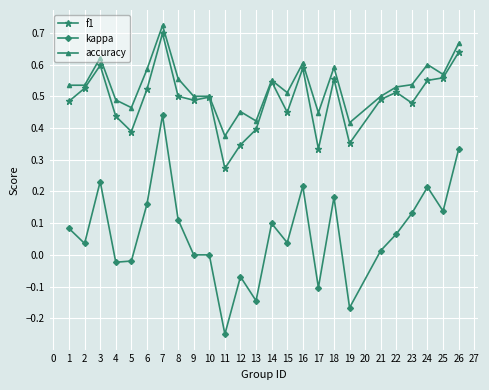

At which label does f1 reach its peak?

7